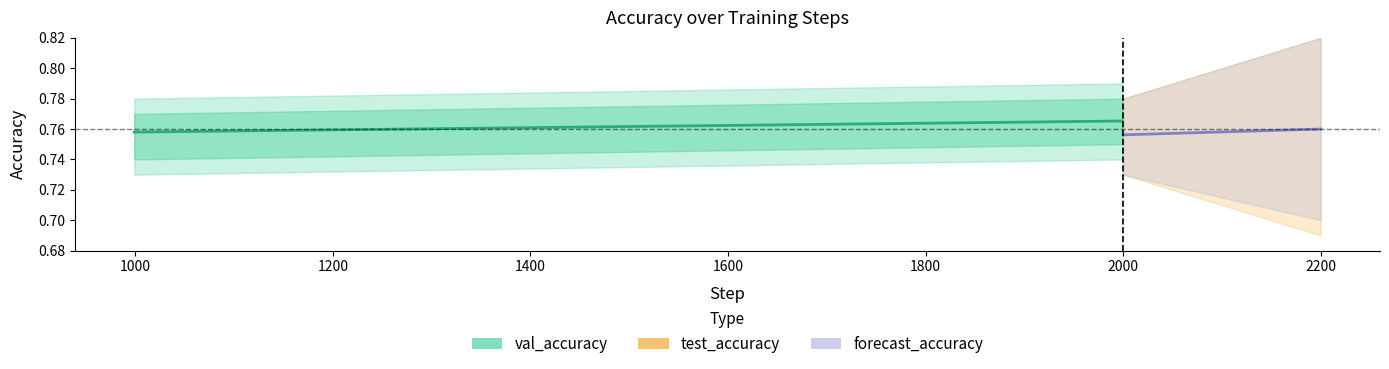

Read the val_accuracy value at 1000.

0.8